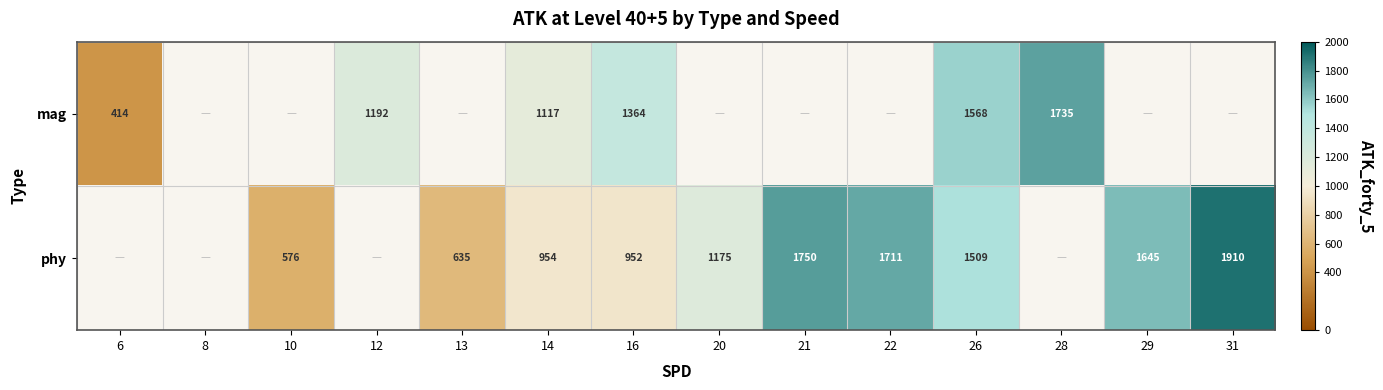

At which category does the chart reach its minimum across all series?

6